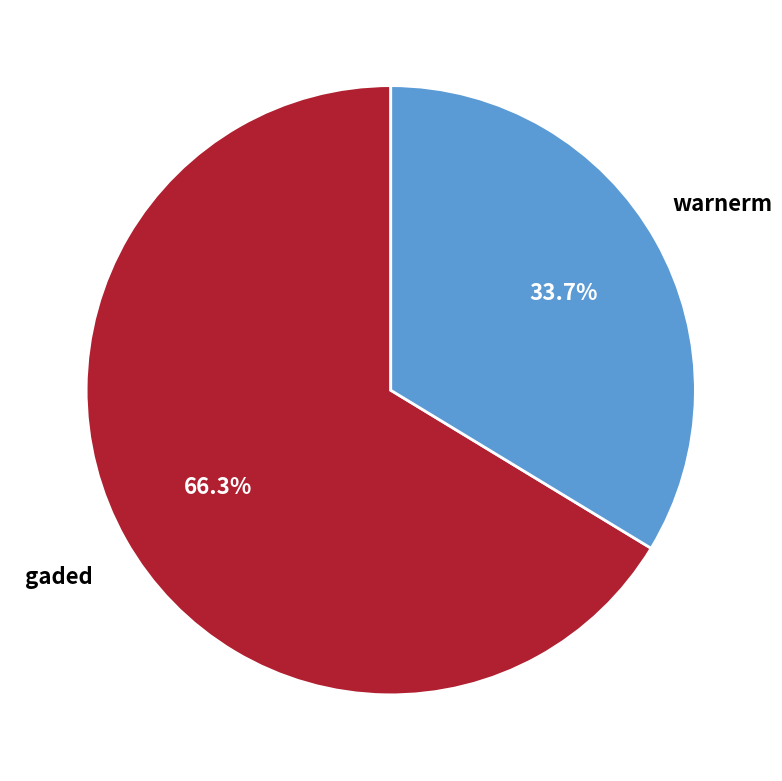

Does any single category account for the majority?

Yes